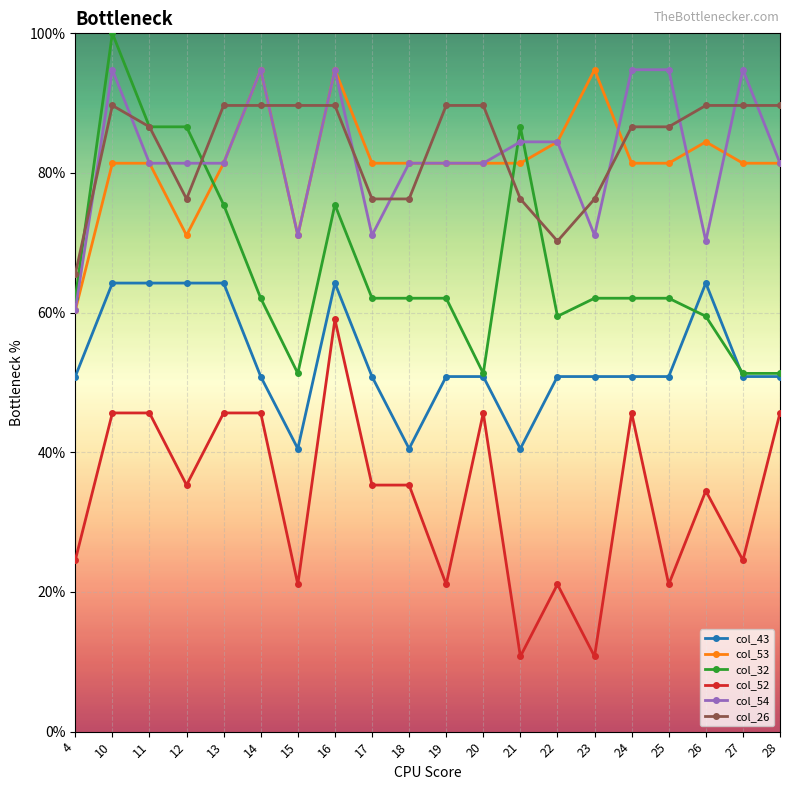

Reading left to right, list all the values displayed in this chart.

col_43: 4=0.5	10=0.6	11=0.6	12=0.6	13=0.6	14=0.5	15=0.4	16=0.6	17=0.5	18=0.4	19=0.5	20=0.5	21=0.4	22=0.5	23=0.5	24=0.5	25=0.5	26=0.6	27=0.5	28=0.5
col_53: 4=0.6	10=0.8	11=0.8	12=0.7	13=0.8	14=0.9	15=0.7	16=0.9	17=0.8	18=0.8	19=0.8	20=0.8	21=0.8	22=0.8	23=0.9	24=0.8	25=0.8	26=0.8	27=0.8	28=0.8
col_32: 4=0.6	10=1.0	11=0.9	12=0.9	13=0.8	14=0.6	15=0.5	16=0.8	17=0.6	18=0.6	19=0.6	20=0.5	21=0.9	22=0.6	23=0.6	24=0.6	25=0.6	26=0.6	27=0.5	28=0.5
col_52: 4=0.2	10=0.5	11=0.5	12=0.4	13=0.5	14=0.5	15=0.2	16=0.6	17=0.4	18=0.4	19=0.2	20=0.5	21=0.1	22=0.2	23=0.1	24=0.5	25=0.2	26=0.3	27=0.2	28=0.5
col_54: 4=0.6	10=0.9	11=0.8	12=0.8	13=0.8	14=0.9	15=0.7	16=0.9	17=0.7	18=0.8	19=0.8	20=0.8	21=0.8	22=0.8	23=0.7	24=0.9	25=0.9	26=0.7	27=0.9	28=0.8
col_26: 4=0.7	10=0.9	11=0.9	12=0.8	13=0.9	14=0.9	15=0.9	16=0.9	17=0.8	18=0.8	19=0.9	20=0.9	21=0.8	22=0.7	23=0.8	24=0.9	25=0.9	26=0.9	27=0.9	28=0.9